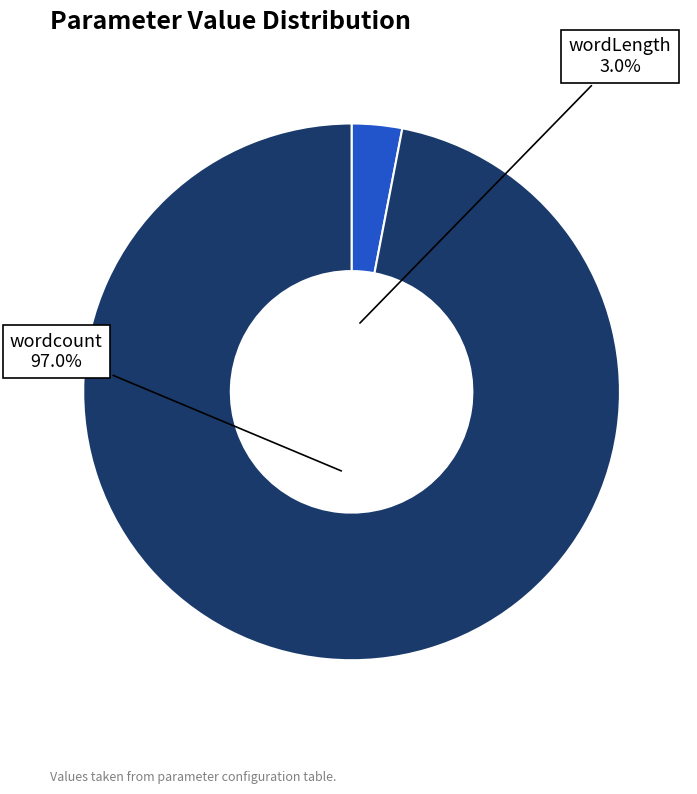

Is it true that wordcount is 85% of the pie?

False